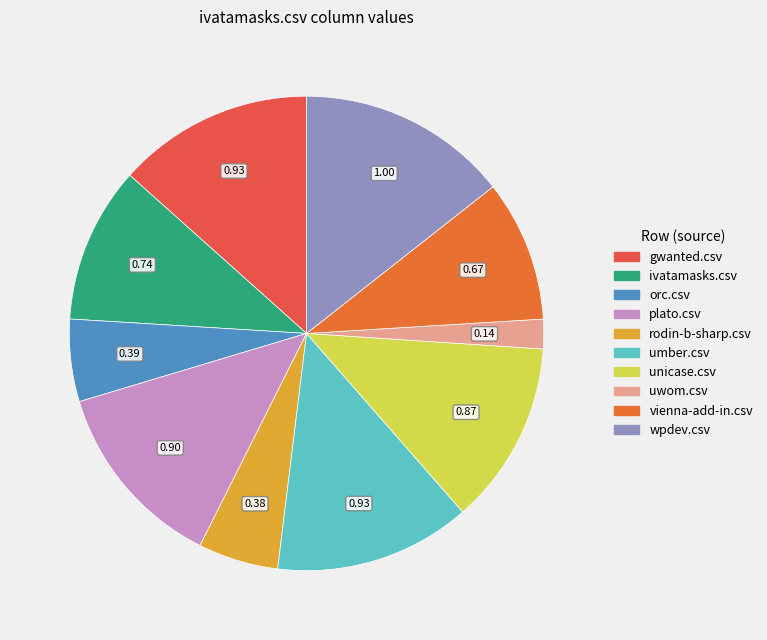

Do unicase.csv and uwom.csv together represent more than half of the pie?

No